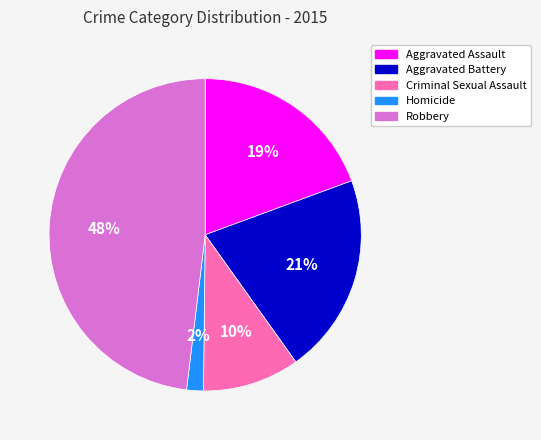

Which has a higher value, Aggravated Assault or Aggravated Battery?

Aggravated Battery